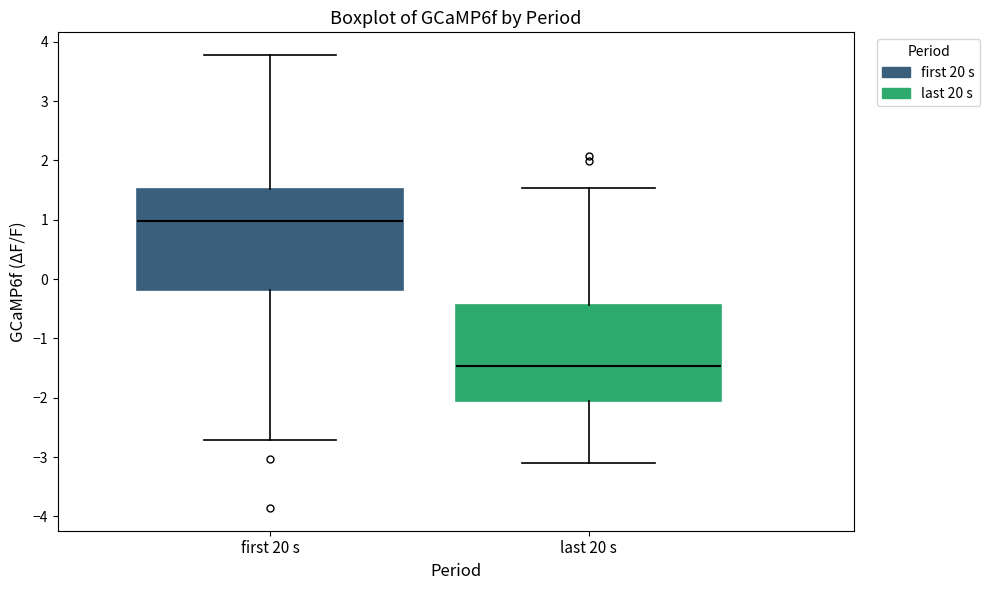

Reading left to right, transcribe this box plot: for each box, give where its median line is, the range the box spans, and where its two whiskers end, as read against the y-axis. The values are not printed on the chart, so give them approximately, as read against the axis.

first 20 s: median 1.0, box -0.2 to 1.5, whiskers -2.7 to 3.8
last 20 s: median -1.5, box -2.0 to -0.4, whiskers -3.1 to 1.5